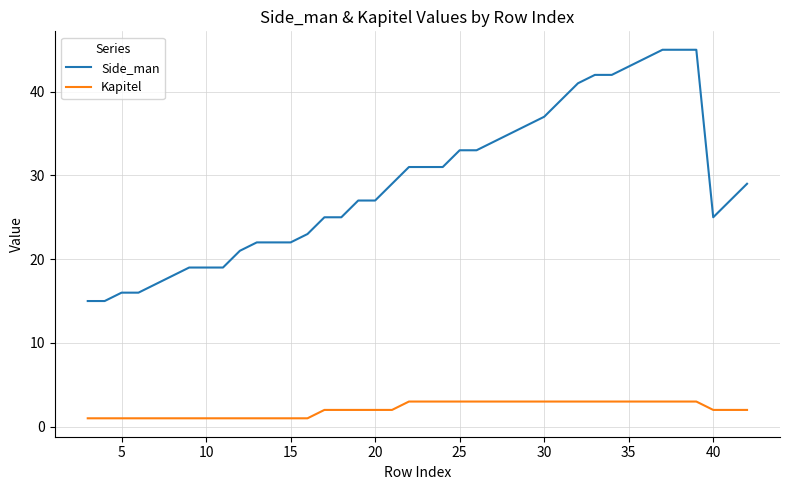

What is the greatest value displayed?

45